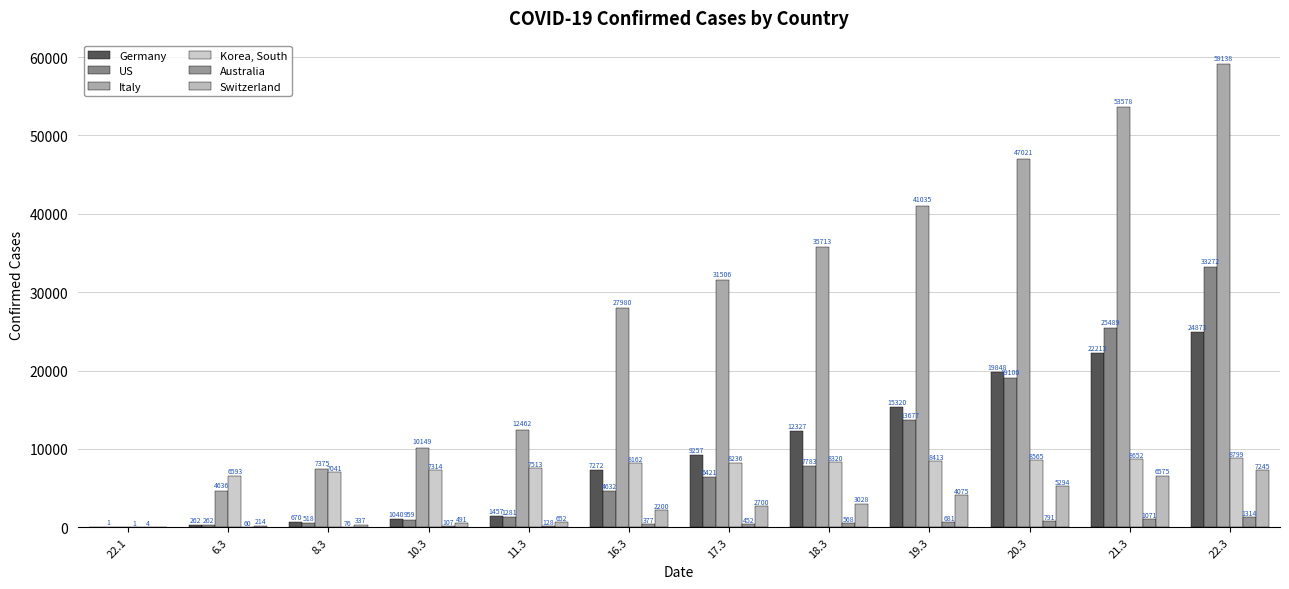

Reading left to right, list all the values displayed in this chart.

Germany: 22.1=0	6.3=262	8.3=670	10.3=1040	11.3=1457	16.3=7272	17.3=9257	18.3=12327	19.3=15320	20.3=19848	21.3=22213	22.3=24873
US: 22.1=1	6.3=262	8.3=518	10.3=959	11.3=1281	16.3=4632	17.3=6421	18.3=7783	19.3=13677	20.3=19100	21.3=25489	22.3=33272
Italy: 22.1=0	6.3=4636	8.3=7375	10.3=10149	11.3=12462	16.3=27980	17.3=31506	18.3=35713	19.3=41035	20.3=47021	21.3=53578	22.3=59138
Korea, South: 22.1=1	6.3=6593	8.3=7041	10.3=7314	11.3=7513	16.3=8162	17.3=8236	18.3=8320	19.3=8413	20.3=8565	21.3=8652	22.3=8799
Australia: 22.1=4	6.3=60	8.3=76	10.3=107	11.3=128	16.3=377	17.3=452	18.3=568	19.3=681	20.3=791	21.3=1071	22.3=1314
Switzerland: 22.1=0	6.3=214	8.3=337	10.3=491	11.3=652	16.3=2200	17.3=2700	18.3=3028	19.3=4075	20.3=5294	21.3=6575	22.3=7245